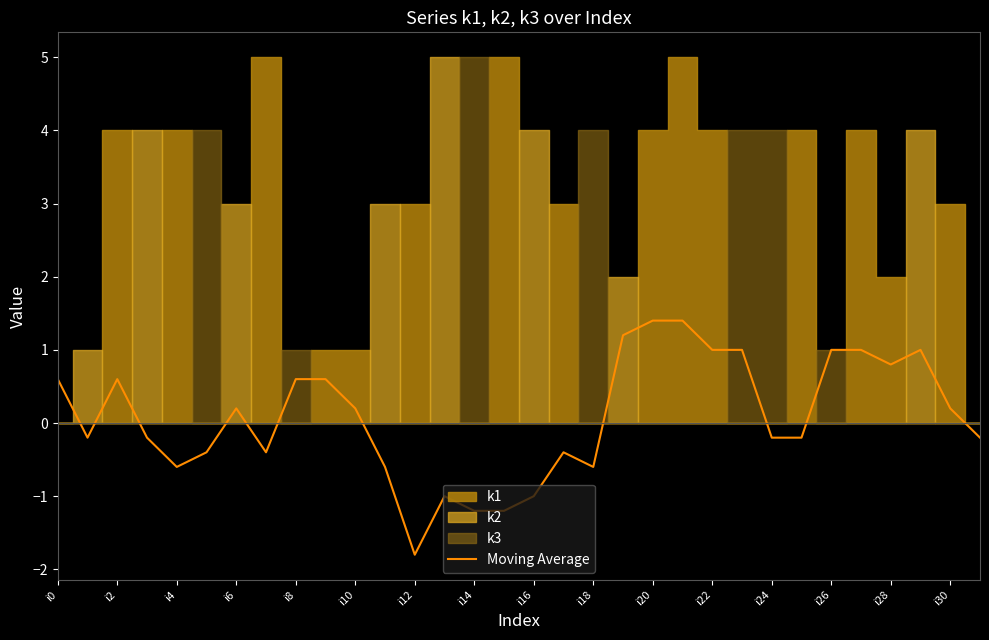

The chart shows a value of 2.2 at 21. True or false?

False